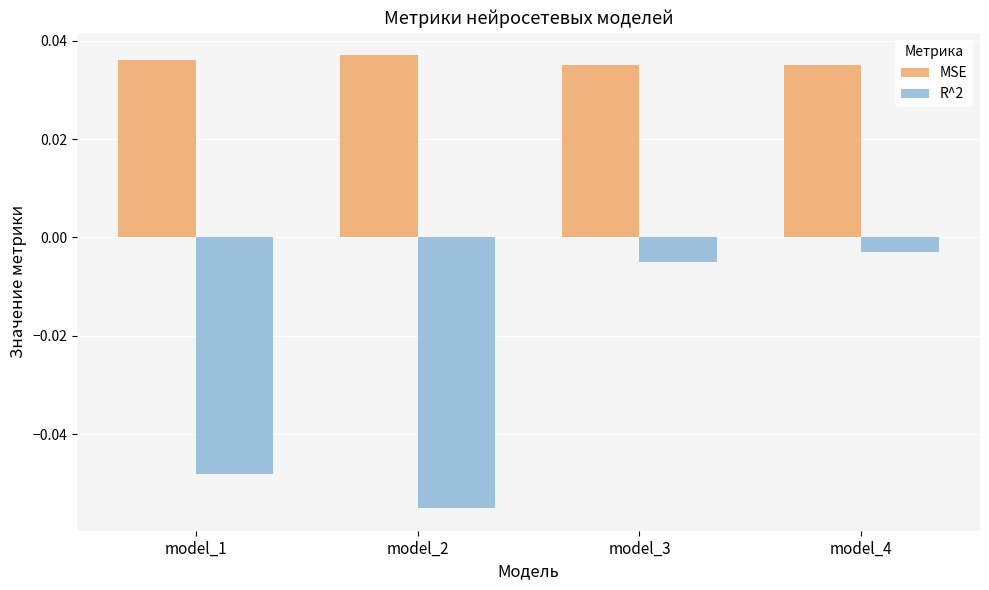

Which series has the largest range (max minus min)?

R^2